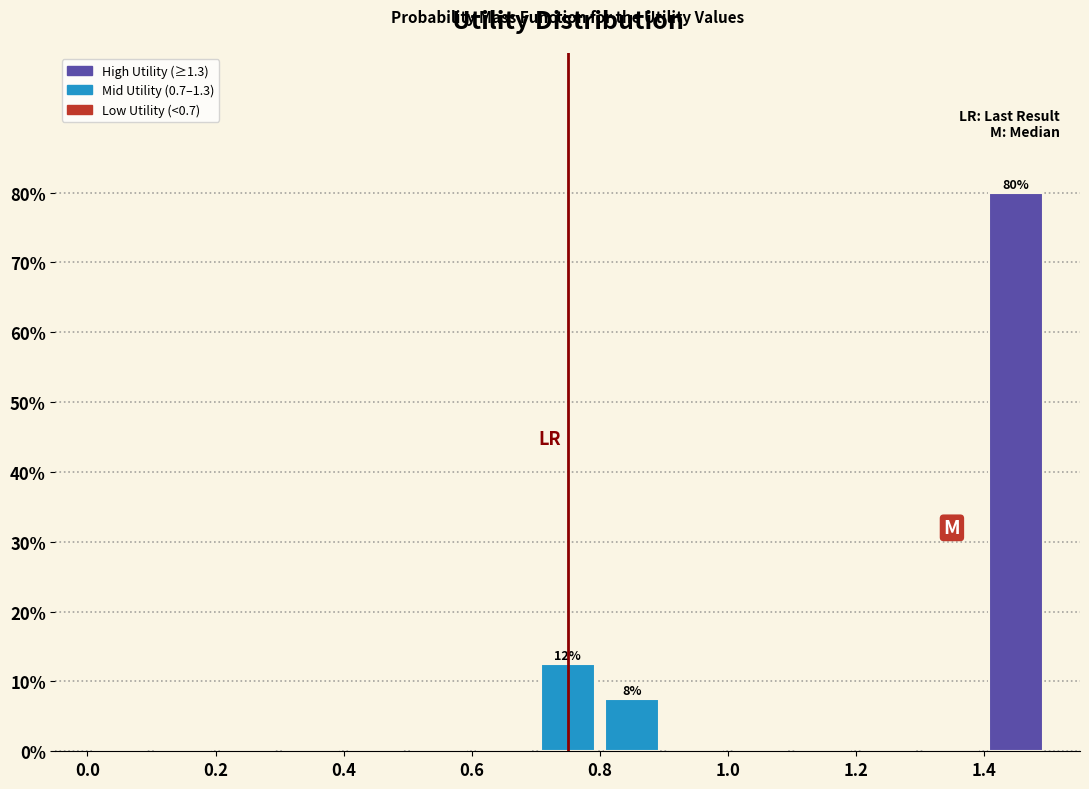

Over which range of the x-axis is the bar tallest?

1.4 to 1.5